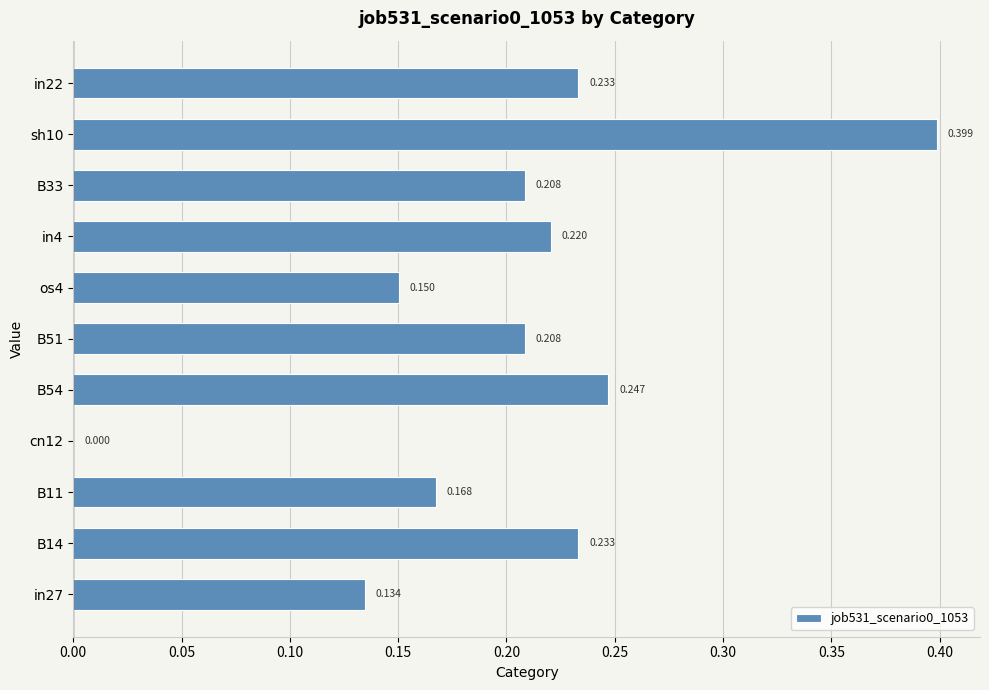

Count the number of values greater than 0.

10